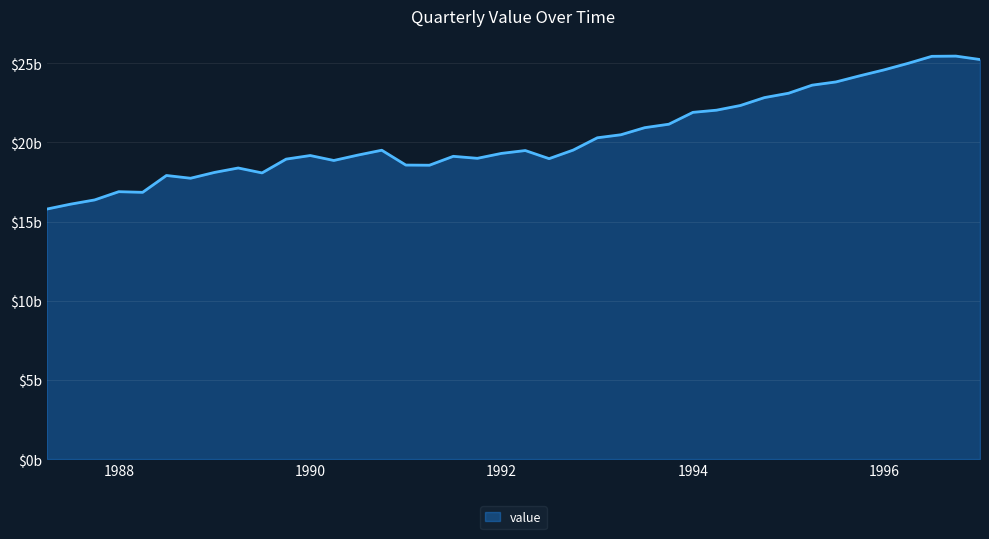

List the labels in order of value, smallest first.

1987-04-01, 1987-07-01, 1987-10-01, 1988-04-01, 1988-01-01, 1988-10-01, 1988-07-01, 1989-07-01, 1989-01-01, 1989-04-01, 1991-04-01, 1991-01-01, 1990-04-01, 1989-10-01, 1992-07-01, 1991-10-01, 1991-07-01, 1990-01-01, 1990-07-01, 1992-01-01, 1992-04-01, 1990-10-01, 1992-10-01, 1993-01-01, 1993-04-01, 1993-07-01, 1993-10-01, 1994-01-01, 1994-04-01, 1994-07-01, 1994-10-01, 1995-01-01, 1995-04-01, 1995-07-01, 1995-10-01, 1996-01-01, 1996-04-01, 1997-01-01, 1996-07-01, 1996-10-01